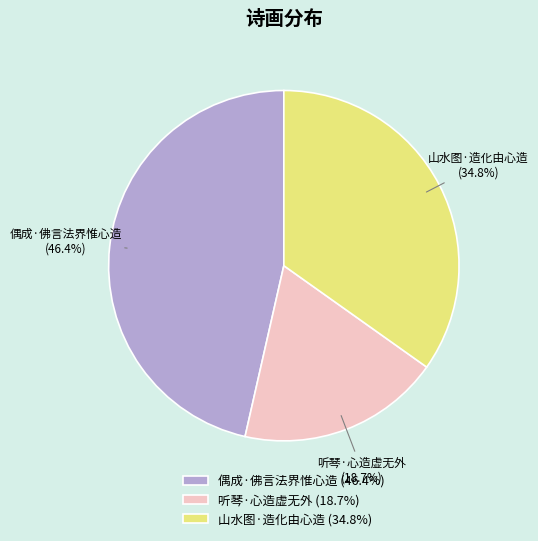

To the nearest percent, what percentage of the pie is 听琴·心造虚无外?

19%